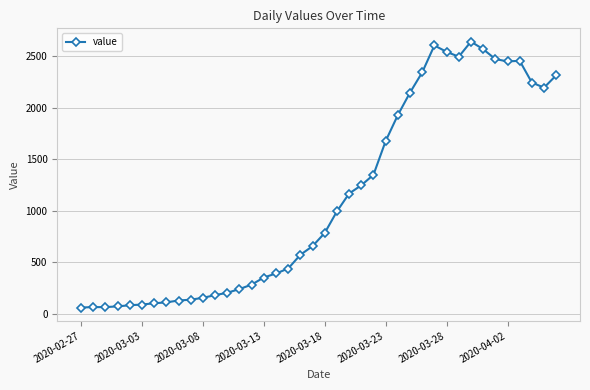

What is the difference between the maximum and second lowest values?

2574